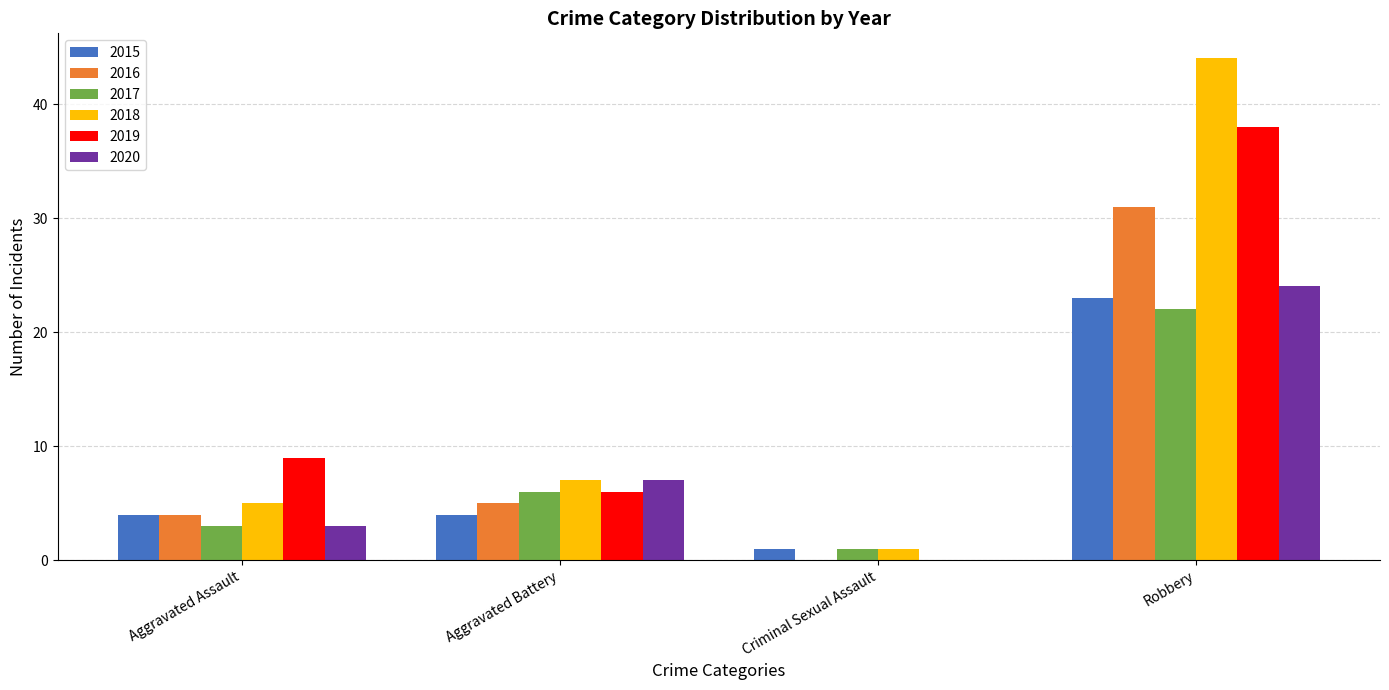

What are all the series names shown in the legend?

2015, 2016, 2017, 2018, 2019, 2020